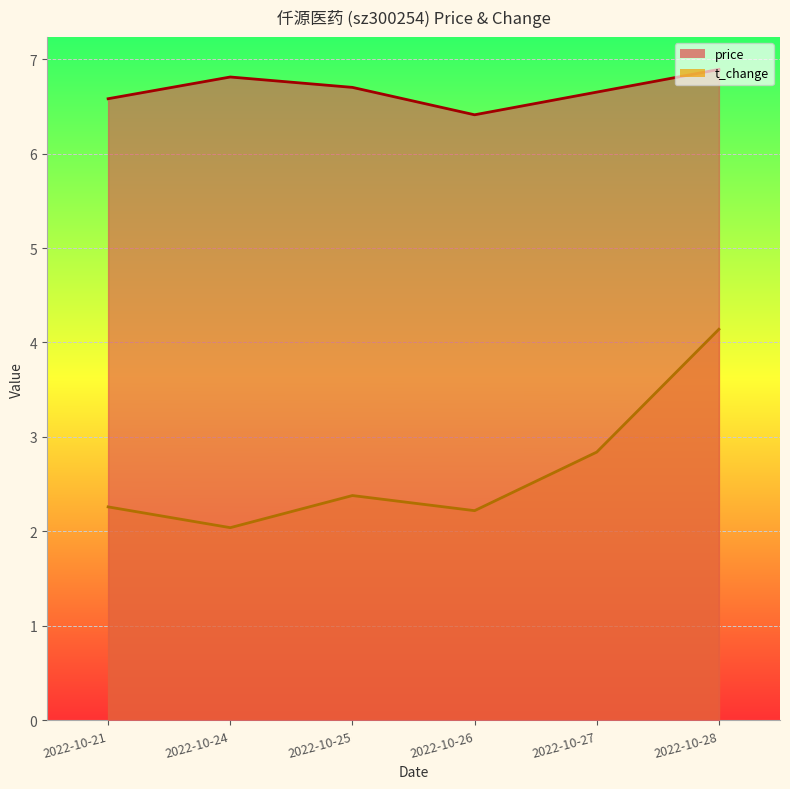

What is the smallest value displayed?

2.0